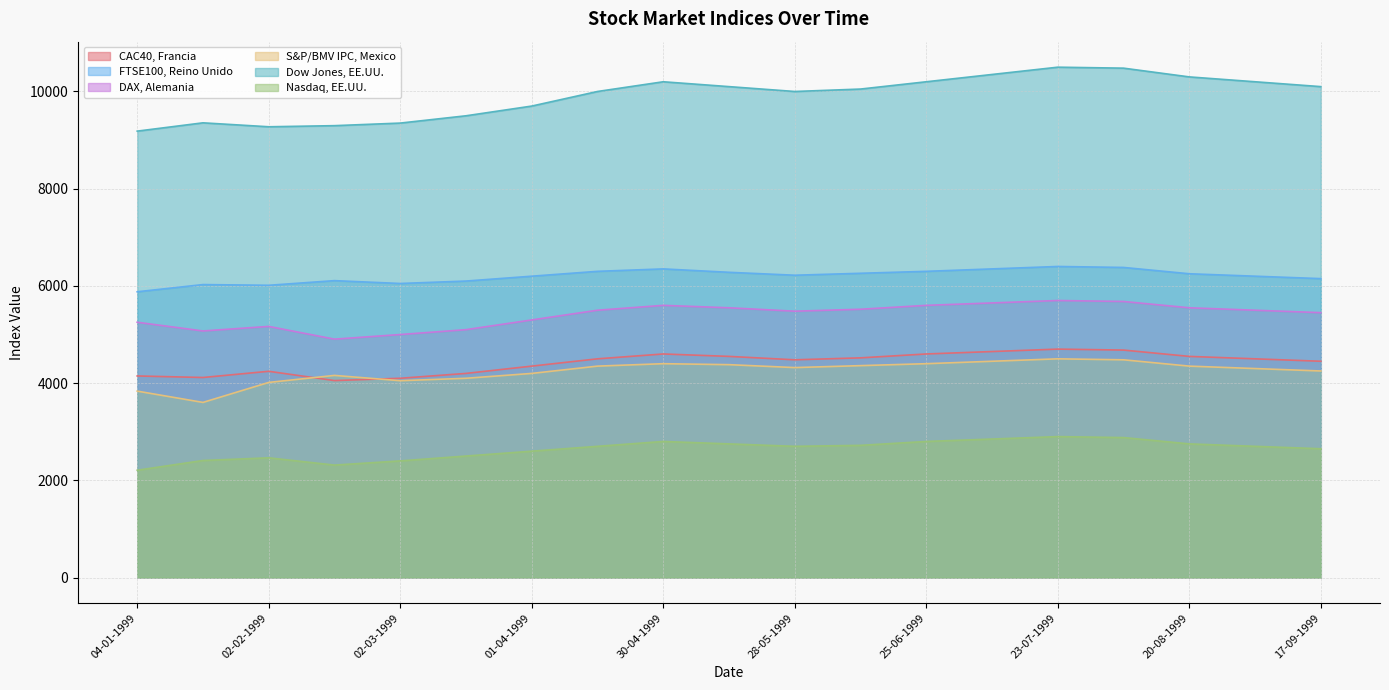

The value of Dow Jones, EE.UU. at 19-01-1999 is 9355.2. True or false?

True